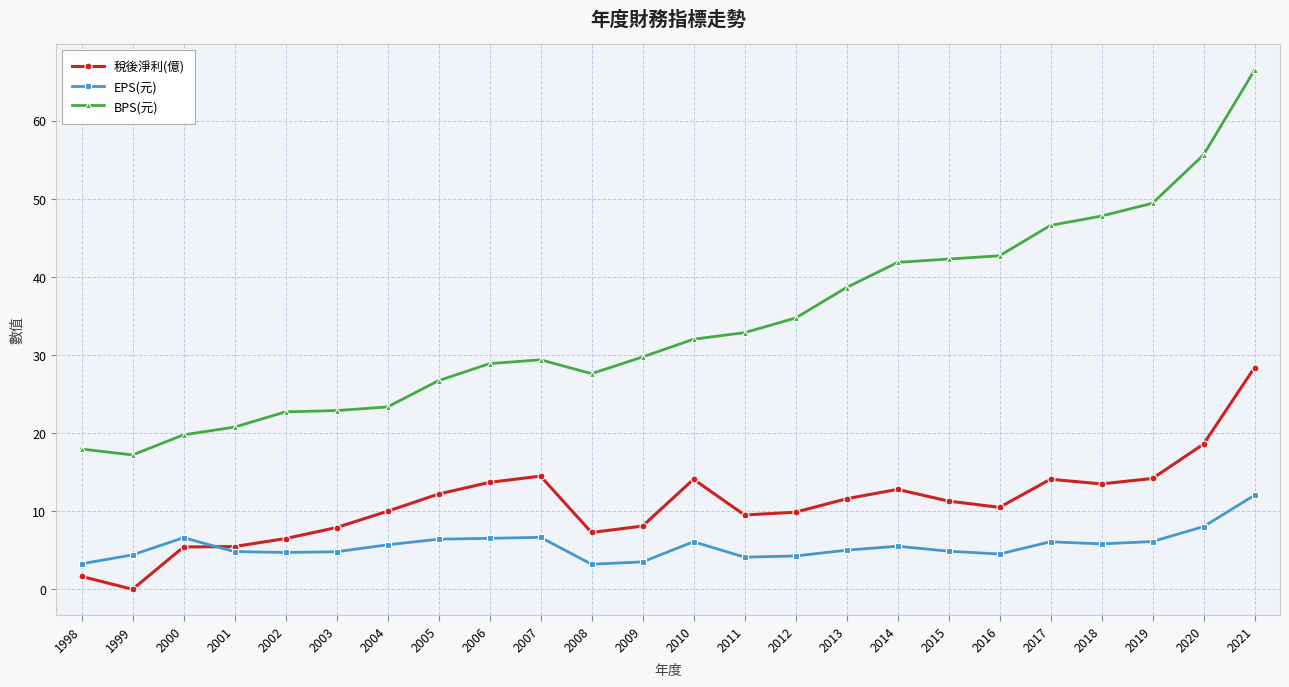

True or false: BPS(元) has more than 0 points higher than both neighbors.

True